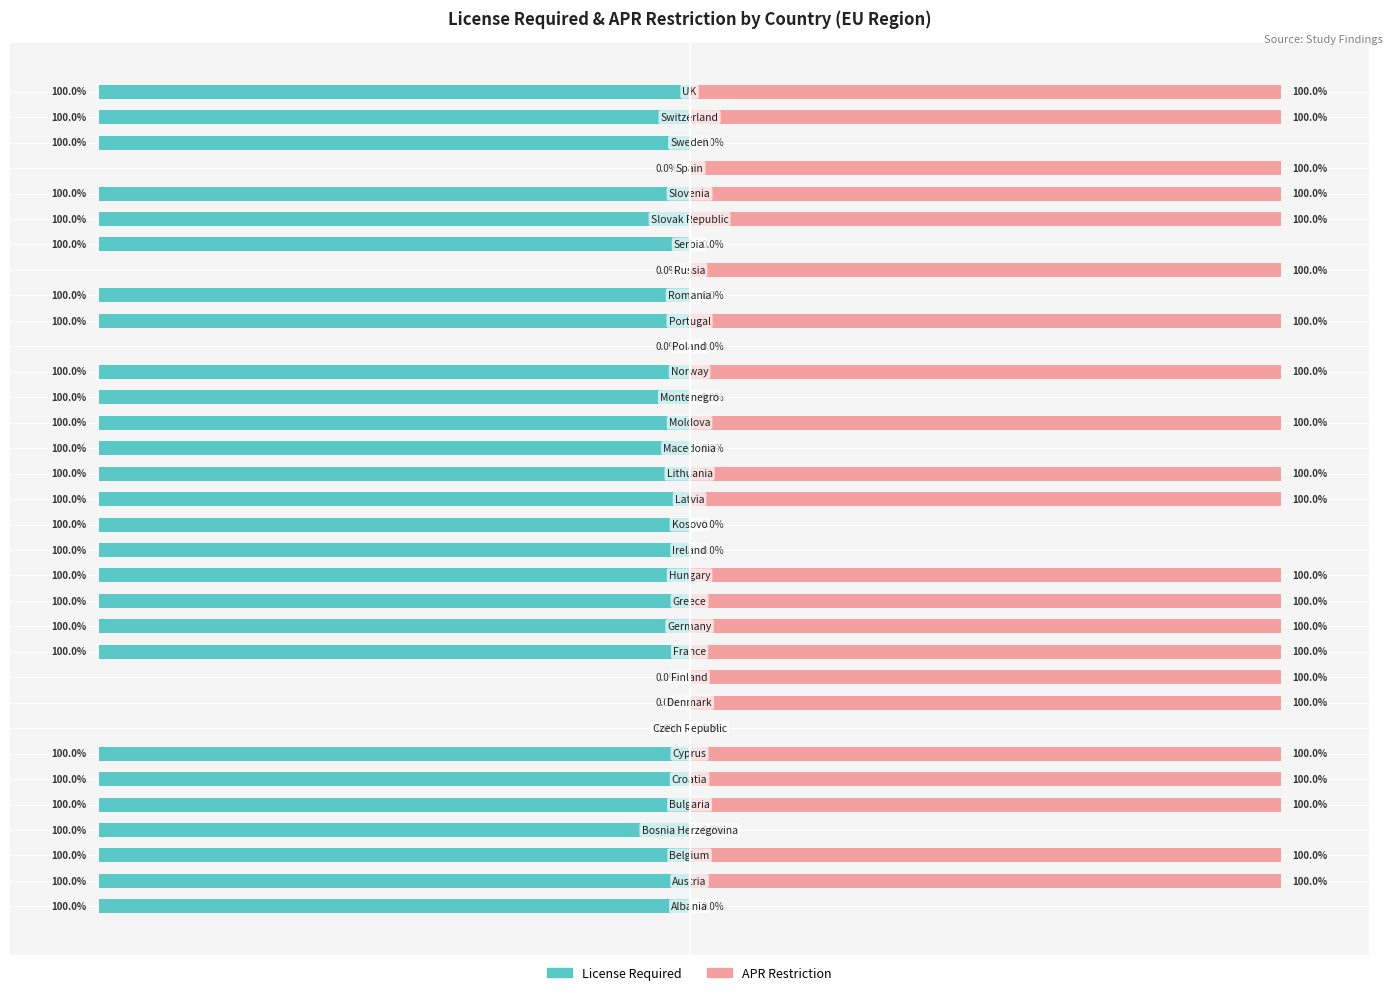

What is the difference between the highest and lowest values at 8?

100